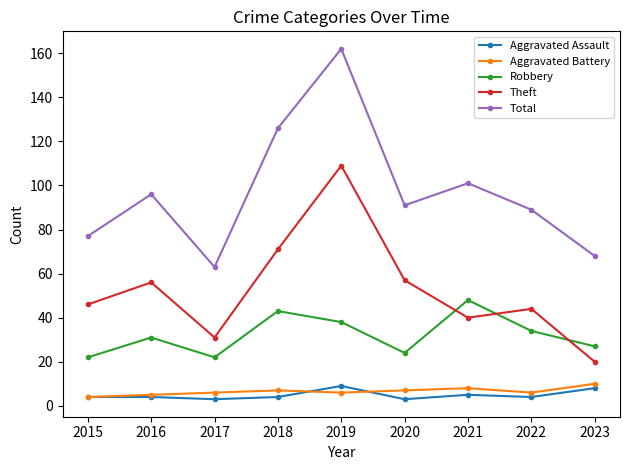

What value does the Robbery series have at 2022, to the nearest 10?

30